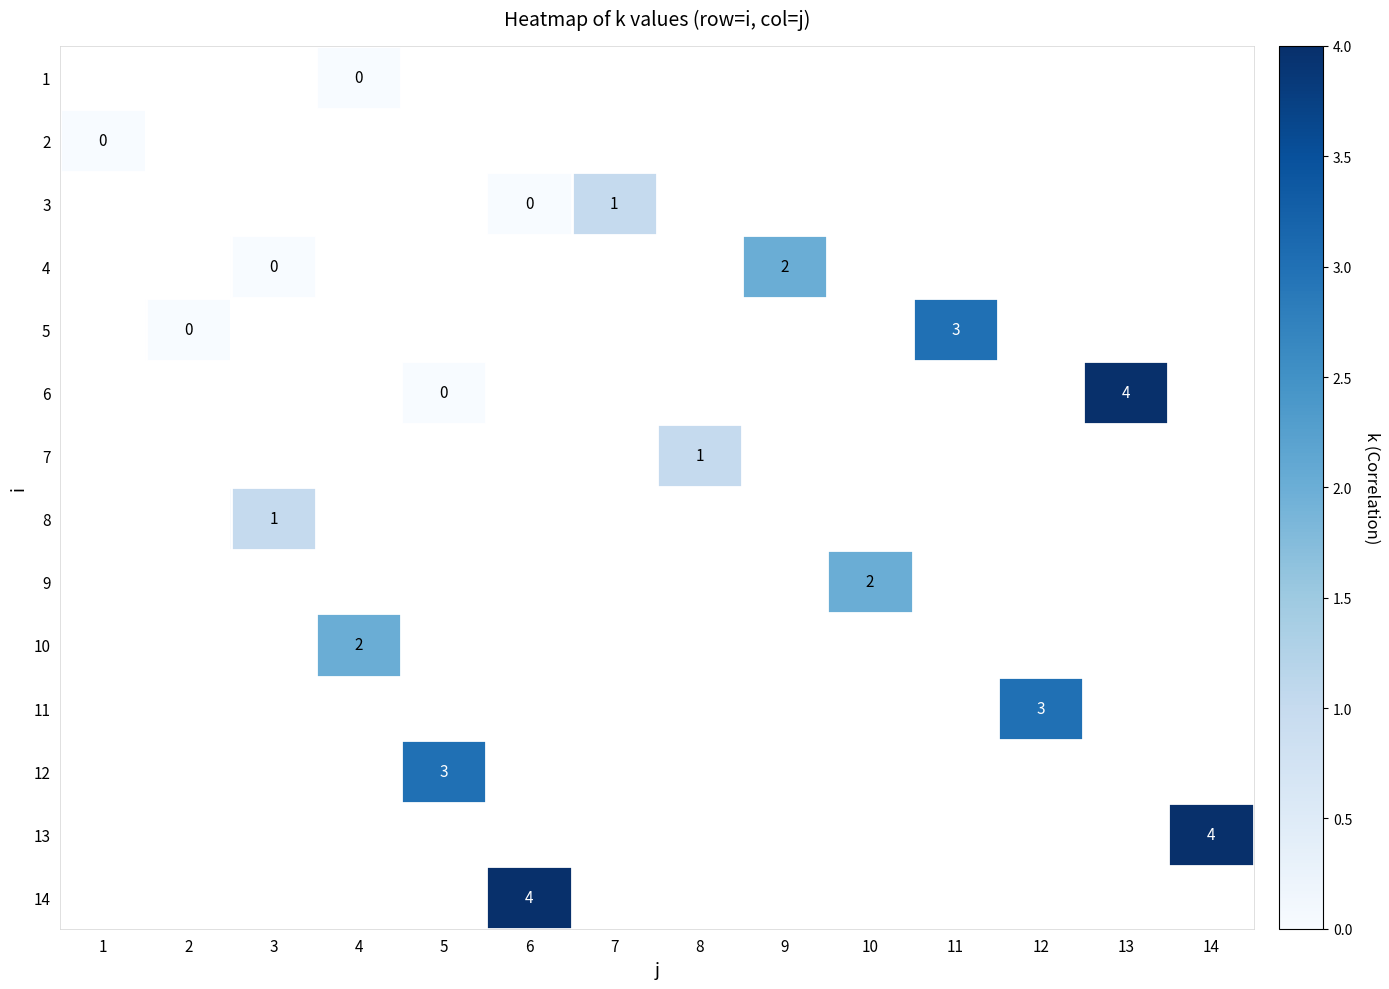

Is the value of row_13 at 13 greater than the value of row_5 at 13?

No